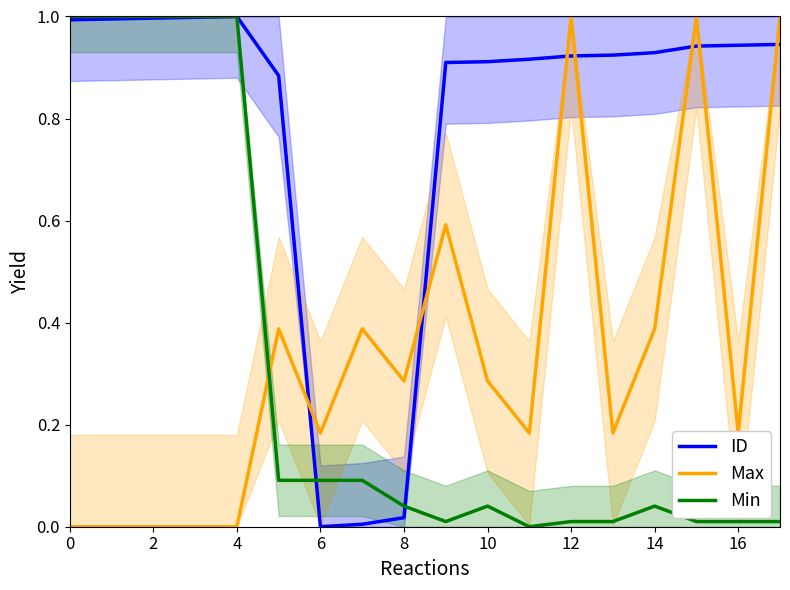

Is it true that ID equals 1.0 at 2?

True